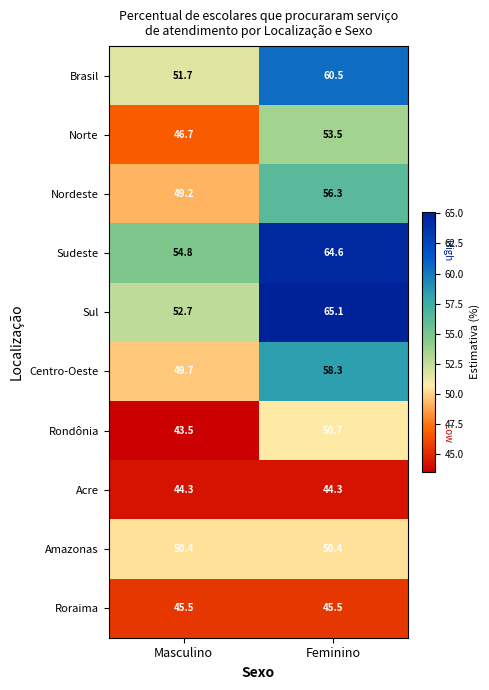

Which label corresponds to the smallest value in the chart?

Masculino